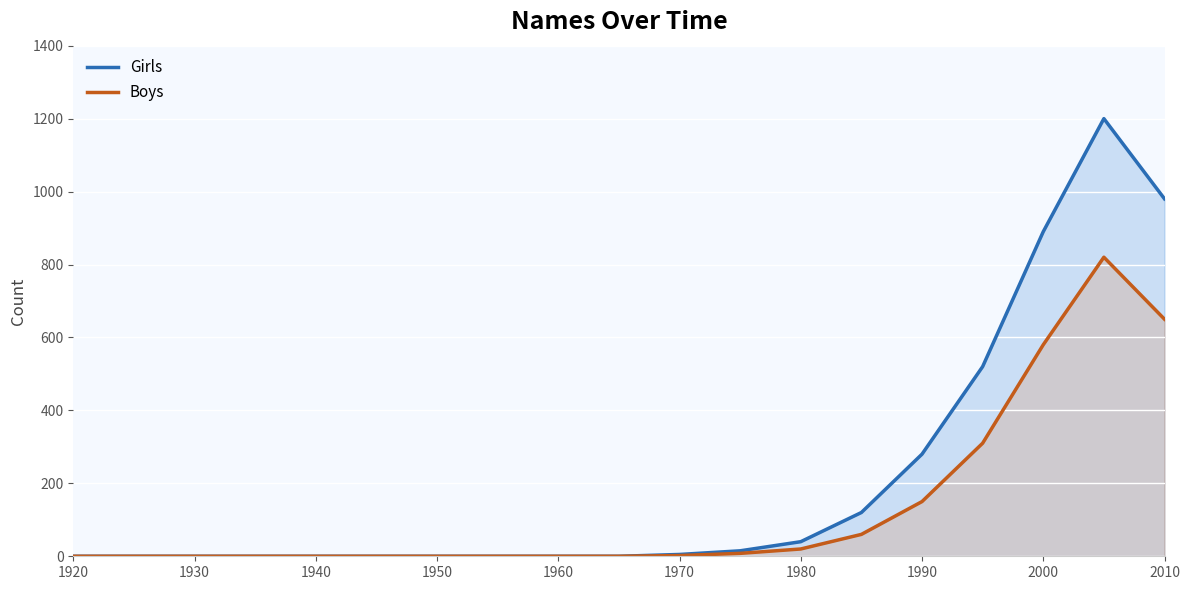

The Girls series shows 799 at 1920. True or false?

False